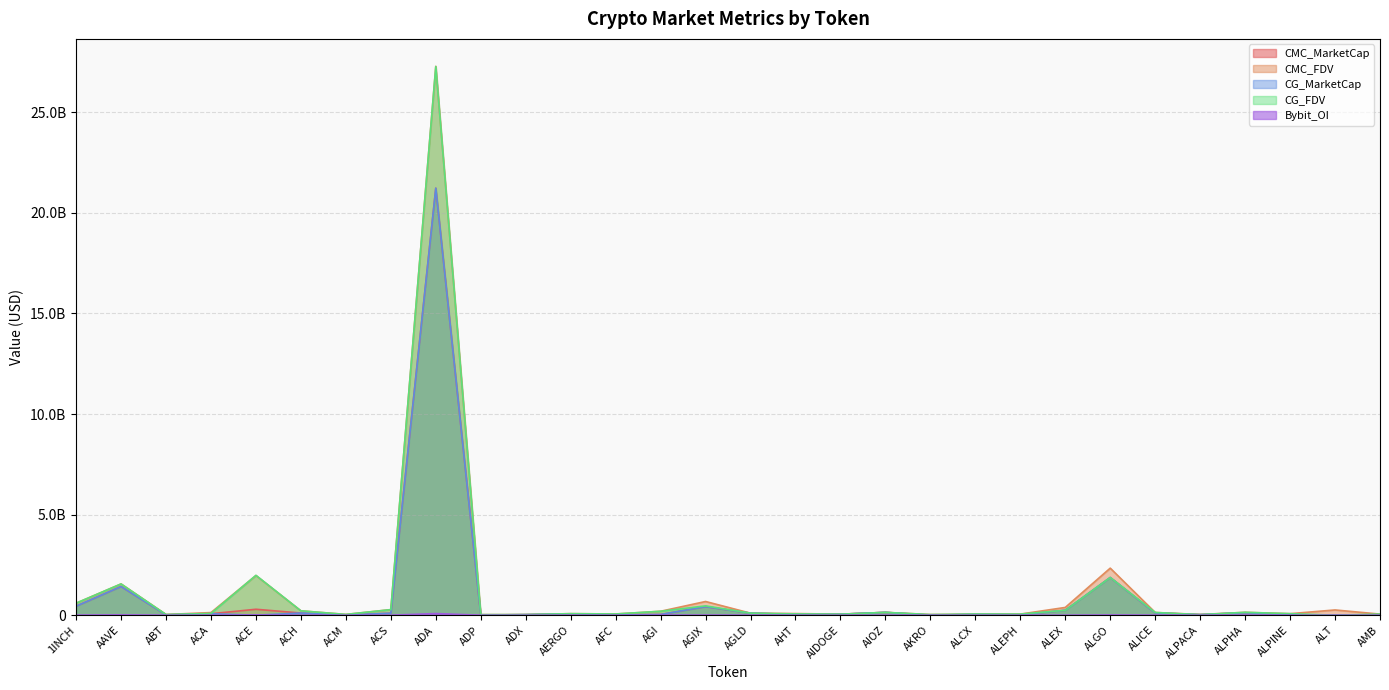

What is the total value across all series at ALICE?

495114807